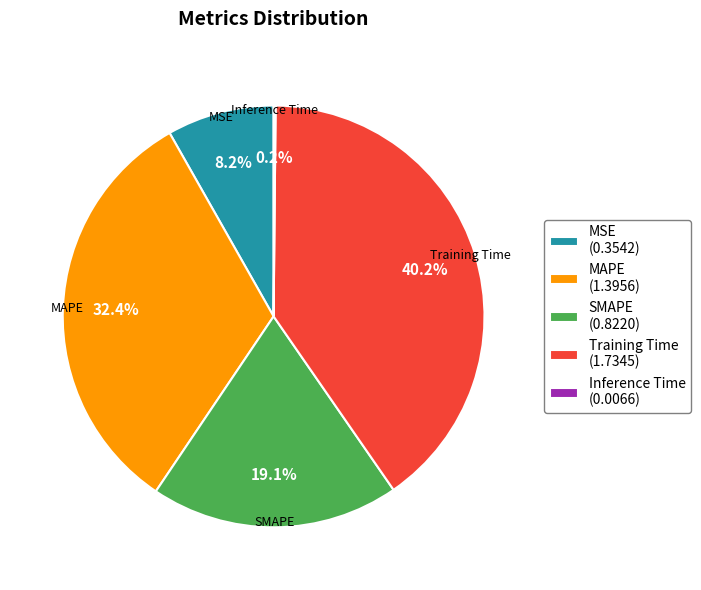

Is there a majority slice in this chart?

No